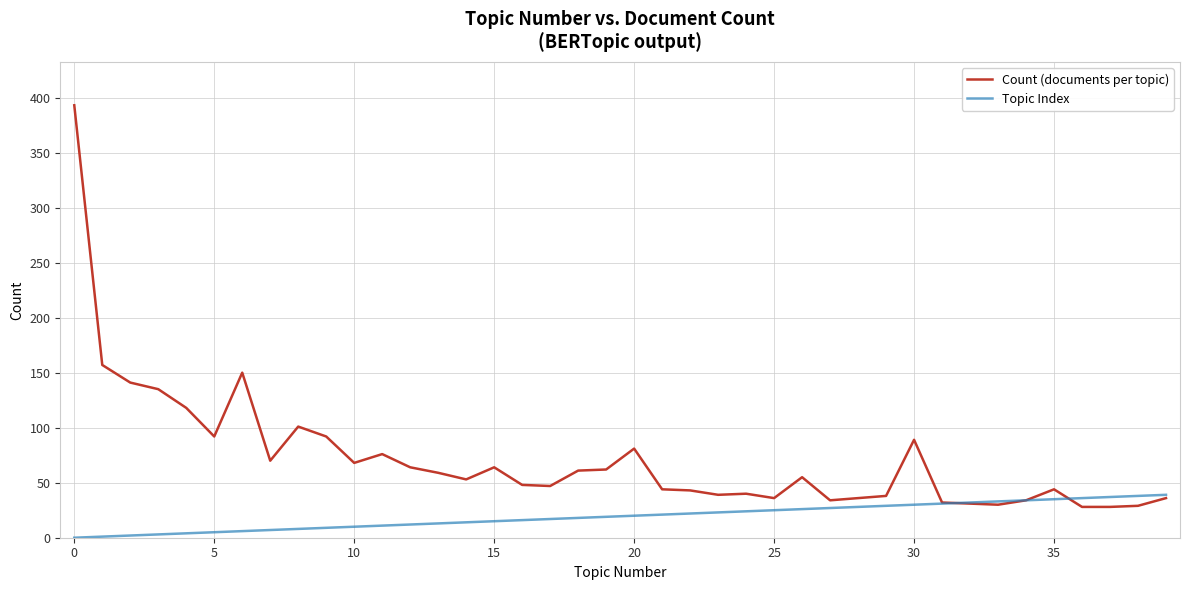

What is the sum of all Count (documents per topic) values?

2878